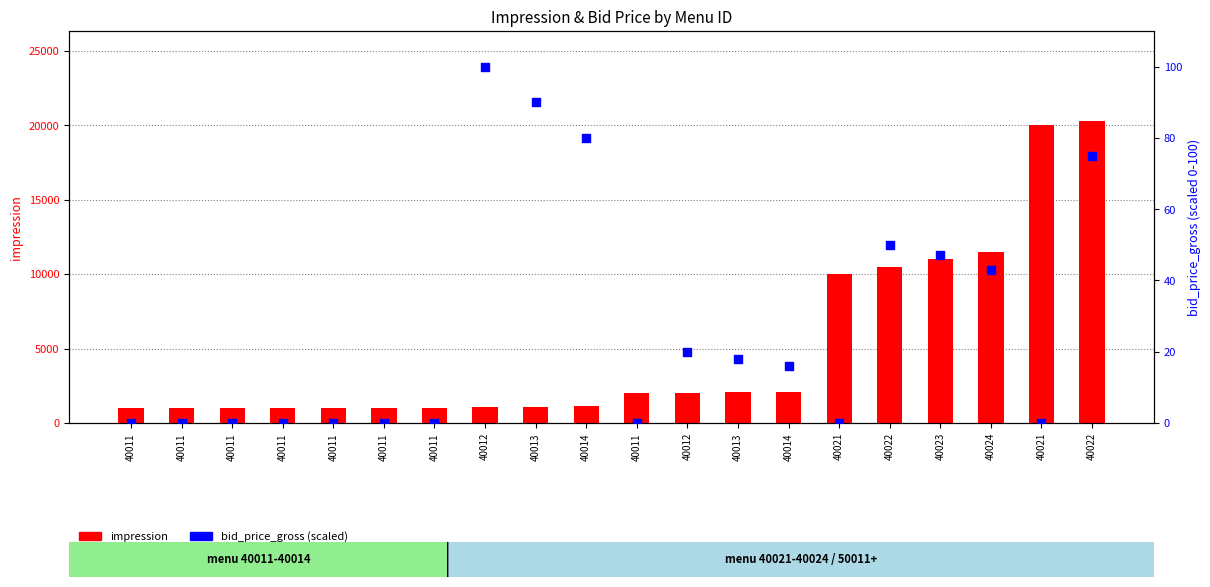

Which series reaches the maximum Y coordinate?

impression